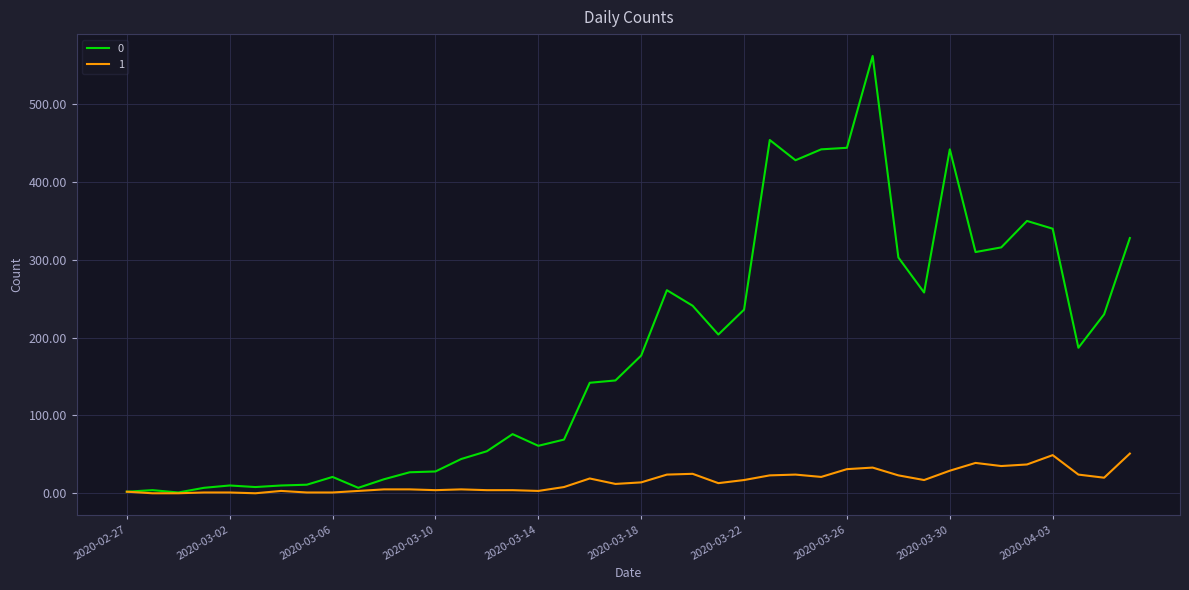

What are all the series names shown in the legend?

0, 1